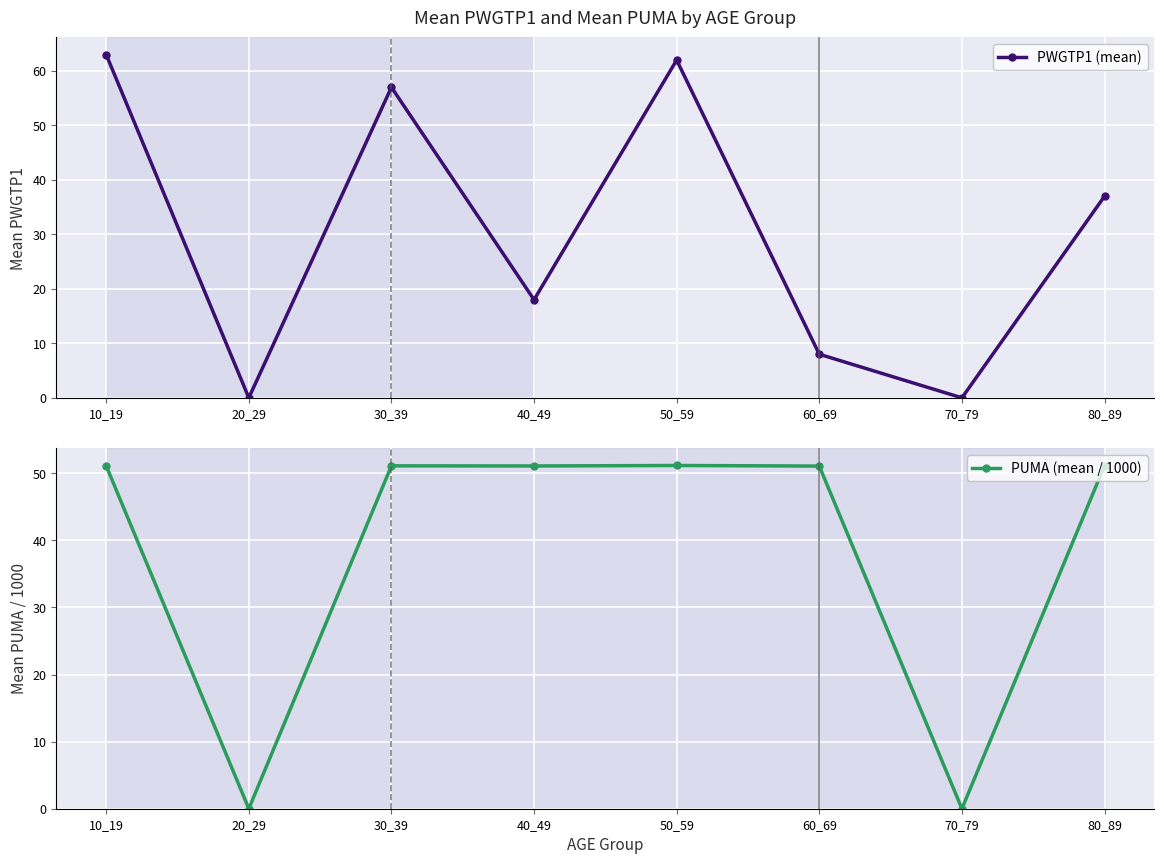

The value of PUMA (mean / 1000) at 10_19 is 27.6. True or false?

False